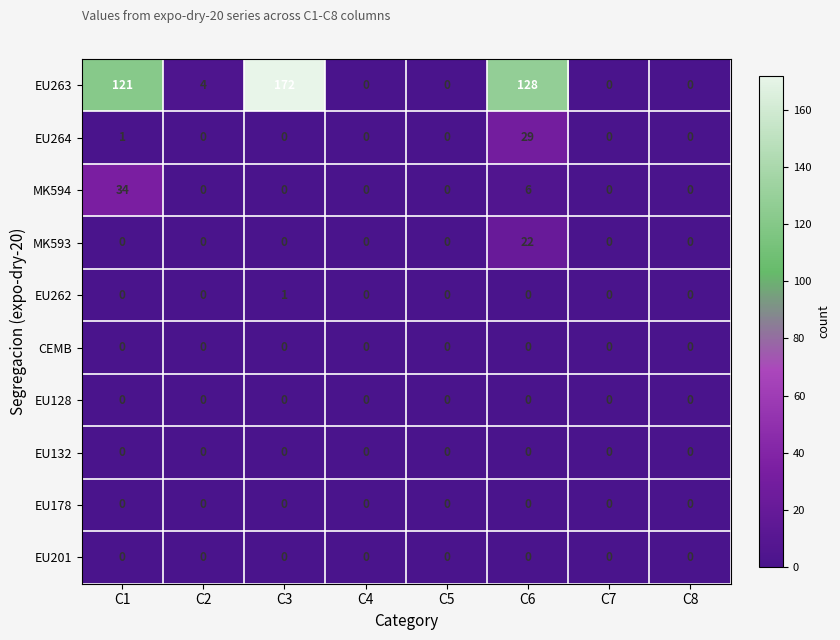

Which series changed the most between C2 and C3?

EU263